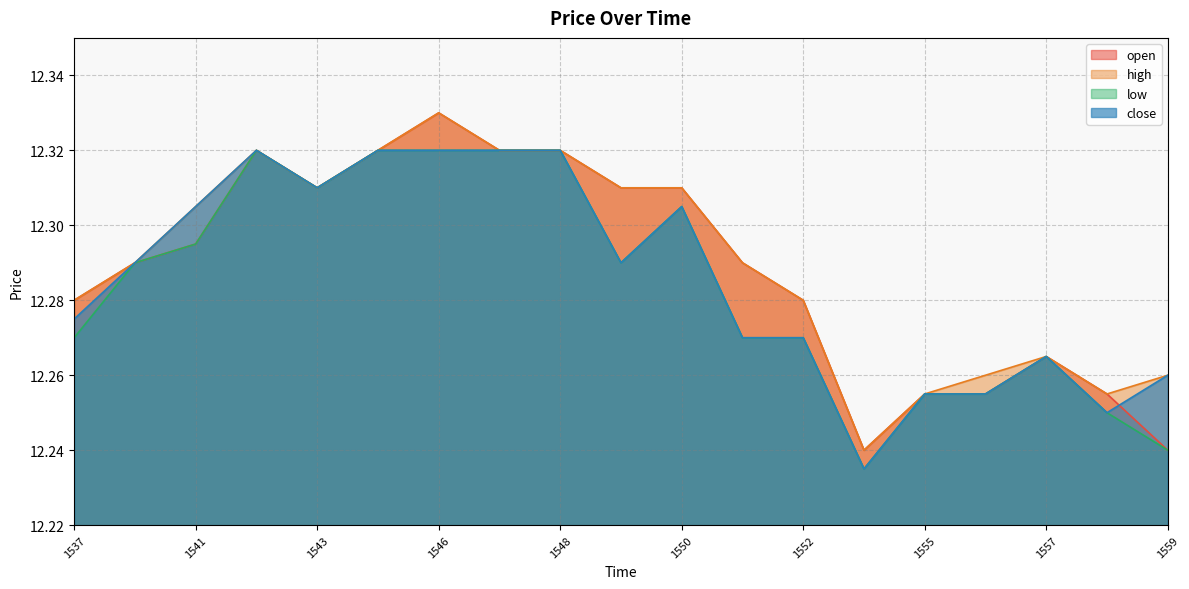

True or false: open and high intersect in this chart.

False